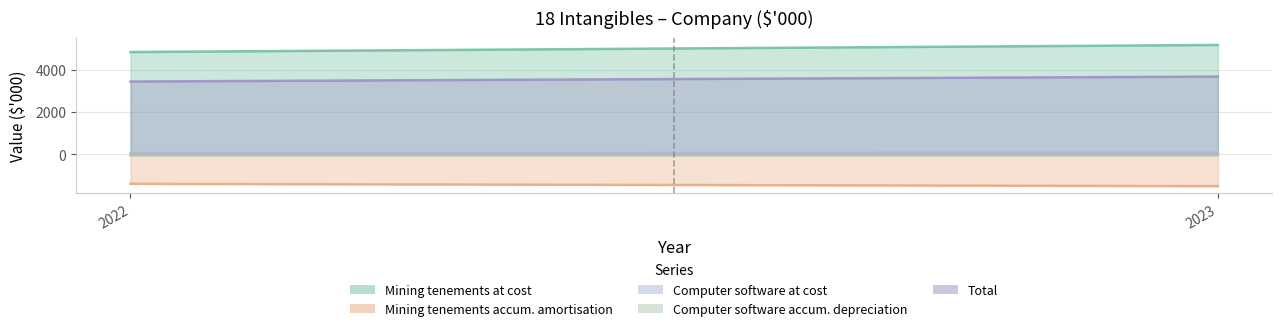

What is the sum of the Mining tenements accum. amortisation values at 2022 and 2023?

-2917